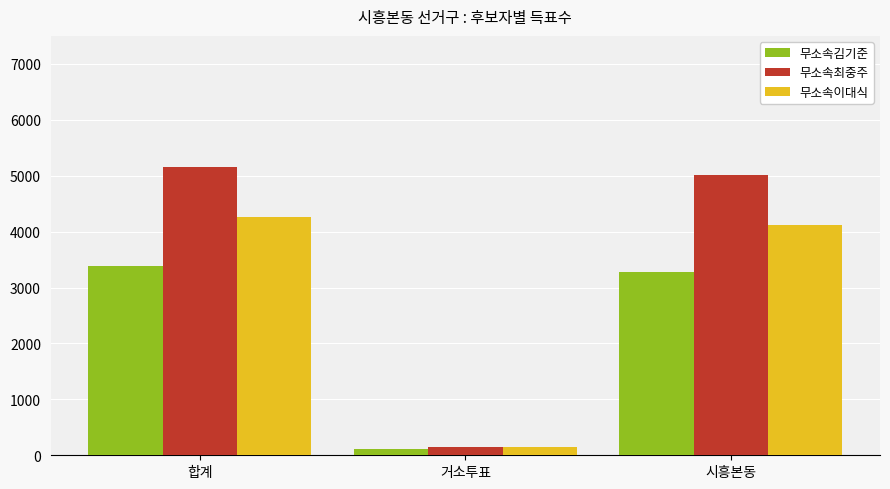

What is the difference between the highest and lowest values at 시흥본동?

1737